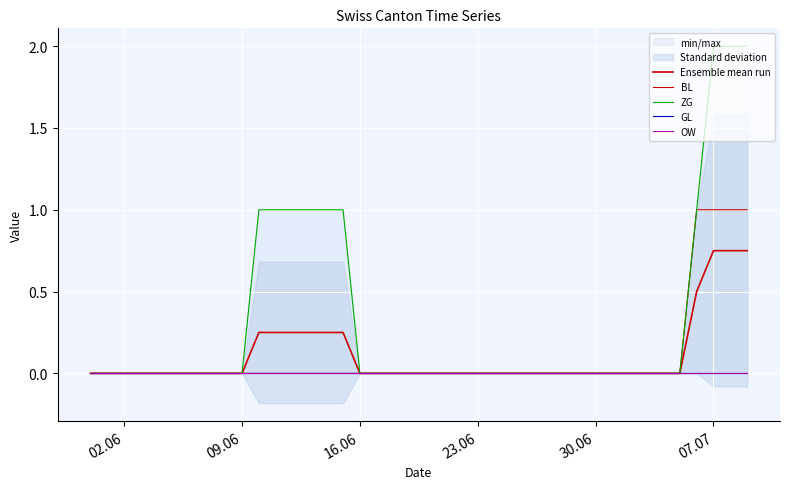

True or false: GL and Ensemble mean run cross at least once.

False